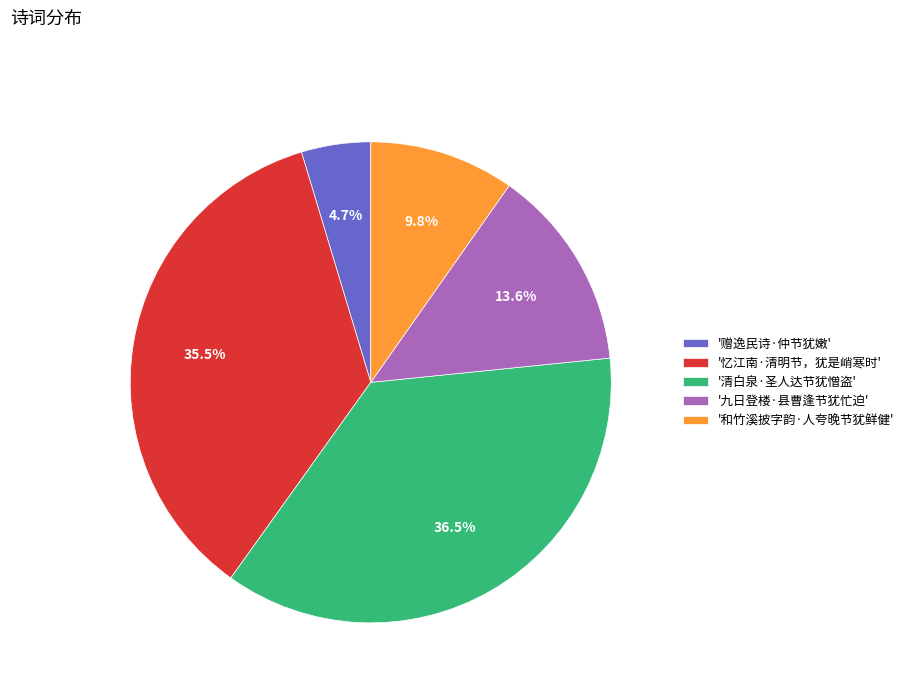

To the nearest percent, what is the difference between the largest and smallest slice percentages?

32%